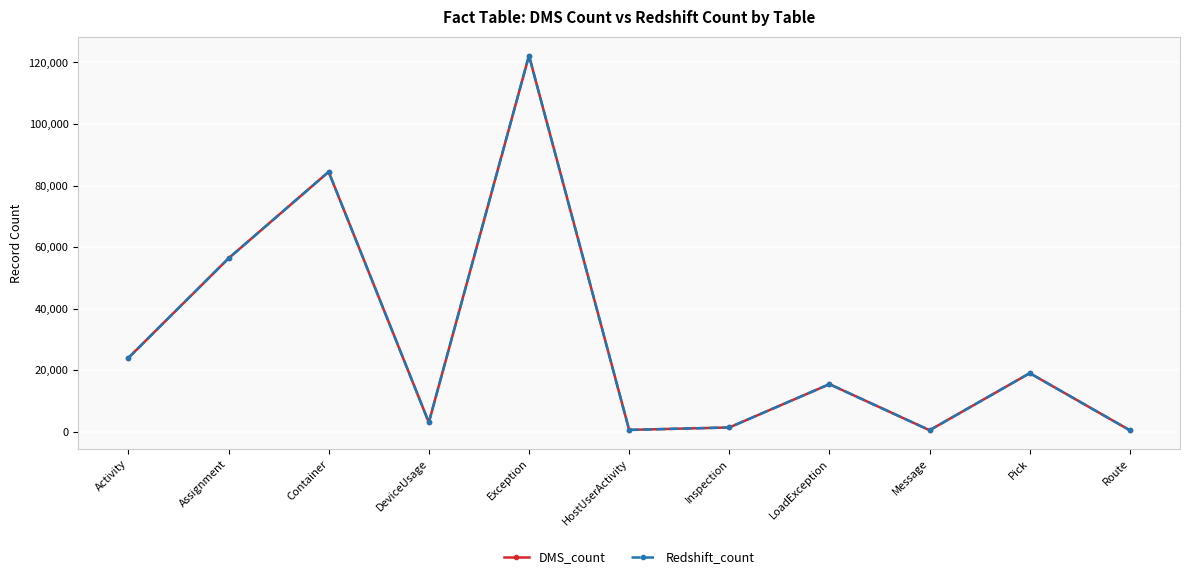

Where is the first local maximum for DMS_count?

Container